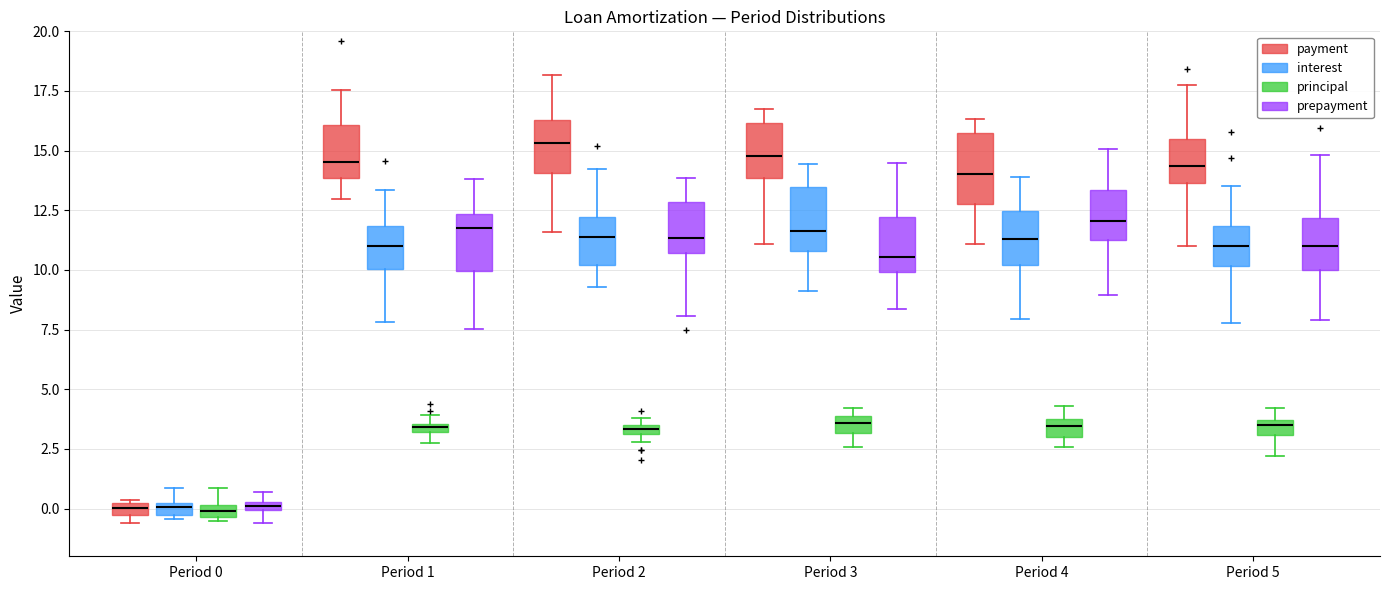

Where is the upper edge of the box for Period 0 (principal) on the y-axis? The values are not printed on the chart, so give them approximately, as read against the axis.

0.0